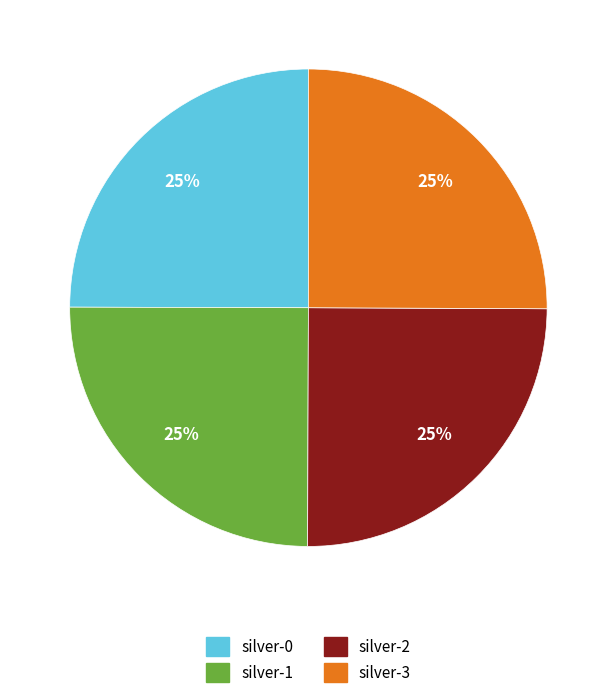

The silver-1 slice represents 25% of the pie. True or false?

True